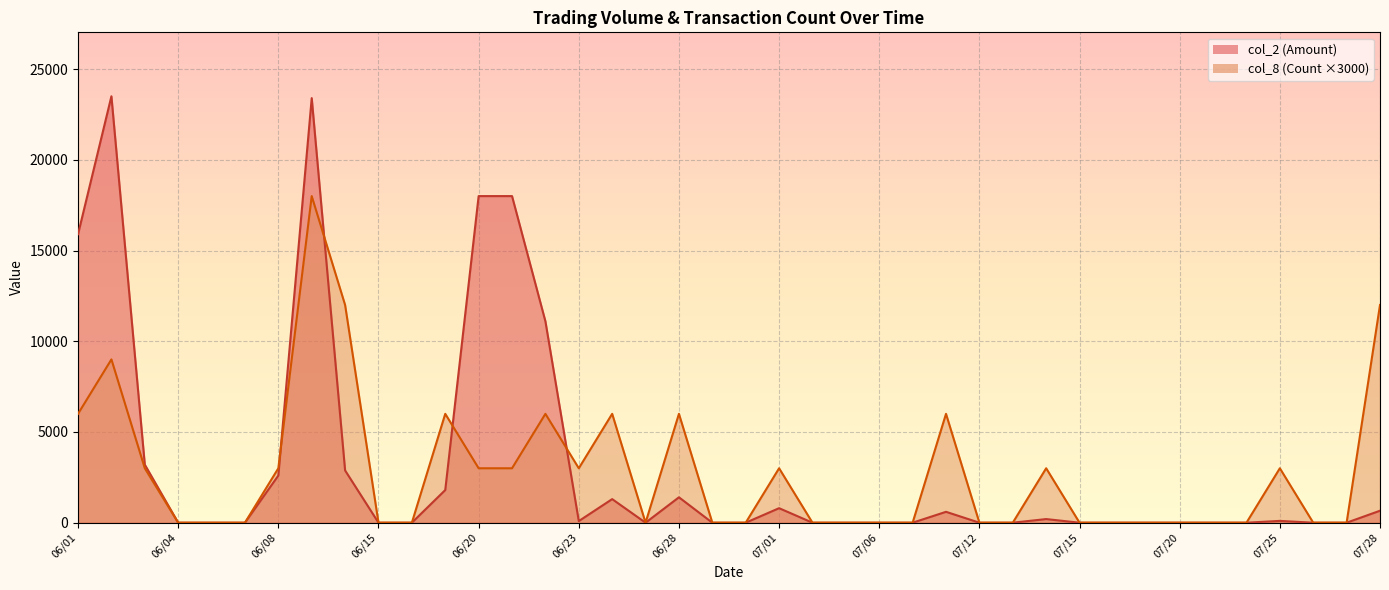

After their last crossing, which series has the higher values: col_2 or col_8?

col_8